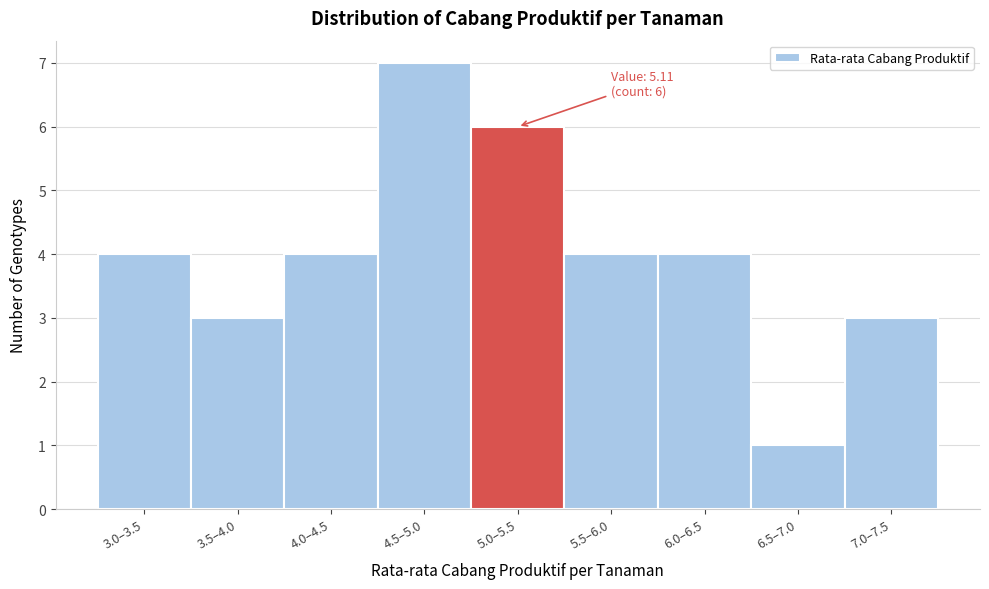

Reading left to right, transcribe all the data shown in this chart.

4	3	4	7	6	4	4	1	3